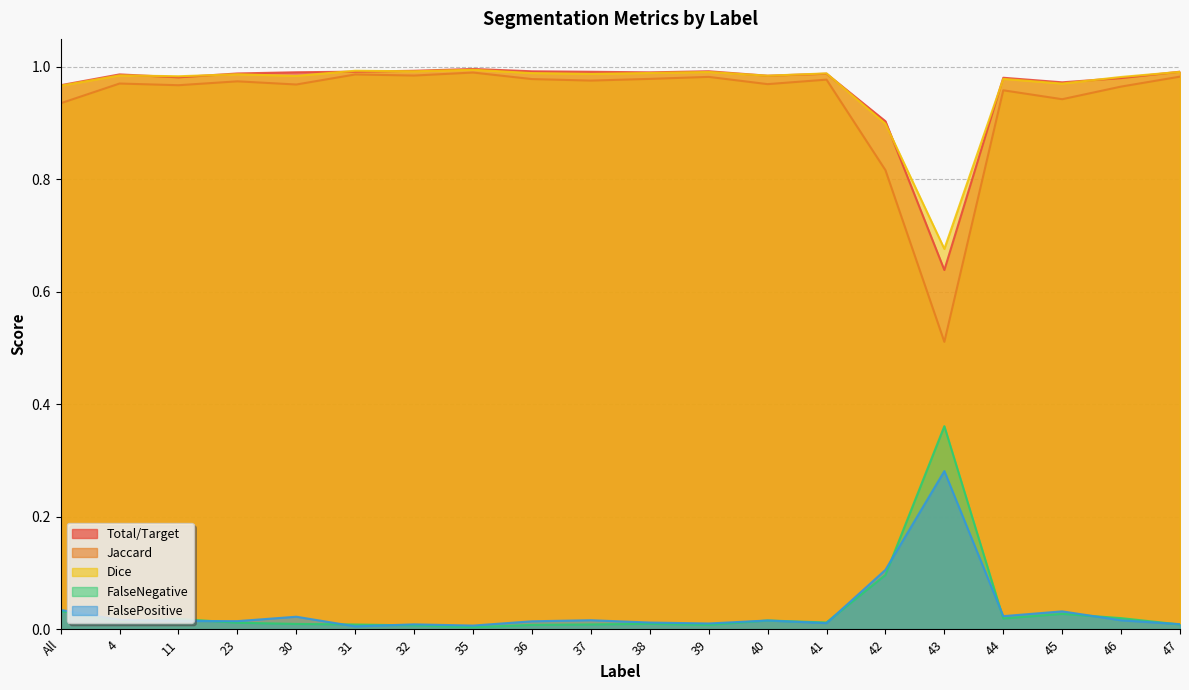

Which series has the largest range (max minus min)?

Jaccard